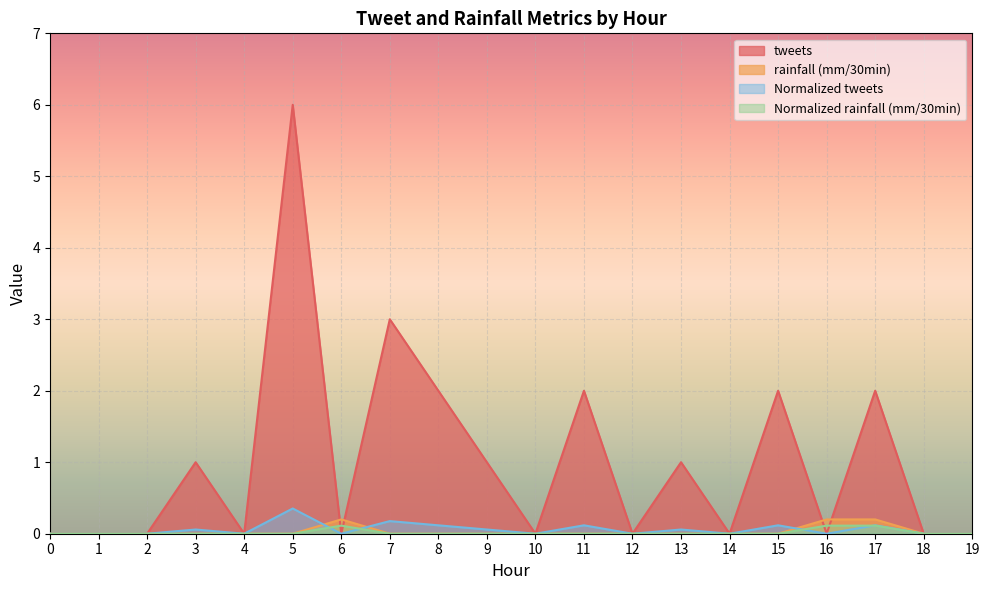

Reading left to right, extract all data points from this chart.

tweets: 0.0	0.0	0.0	1.0	0.0	6.0	0.0	3.0	2.0	1.0	0.0	2.0	0.0	1.0	0.0	2.0	0.0	2.0	0.0	0.0
rainfall (mm/30min): 0.0	0.0	0.0	0.0	0.0	0.0	0.2	0.0	0.0	0.0	0.0	0.0	0.0	0.0	0.0	0.0	0.2	0.2	0.0	0.0
Normalized tweets: 0.0	0.0	0.0	0.1	0.0	0.4	0.0	0.2	0.1	0.1	0.0	0.1	0.0	0.1	0.0	0.1	0.0	0.1	0.0	0.0
Normalized rainfall (mm/30min): 0.0	0.0	0.0	0.0	0.0	0.0	0.1	0.0	0.0	0.0	0.0	0.0	0.0	0.0	0.0	0.0	0.1	0.1	0.0	0.0